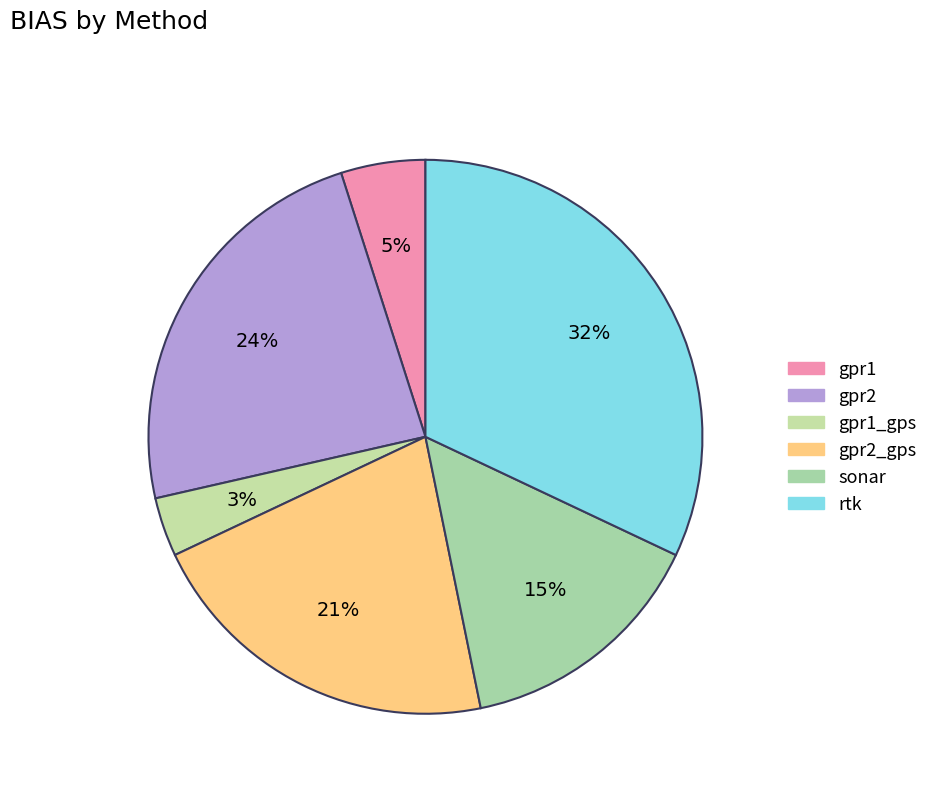

To the nearest percent, what percentage of the pie is rtk?

32%